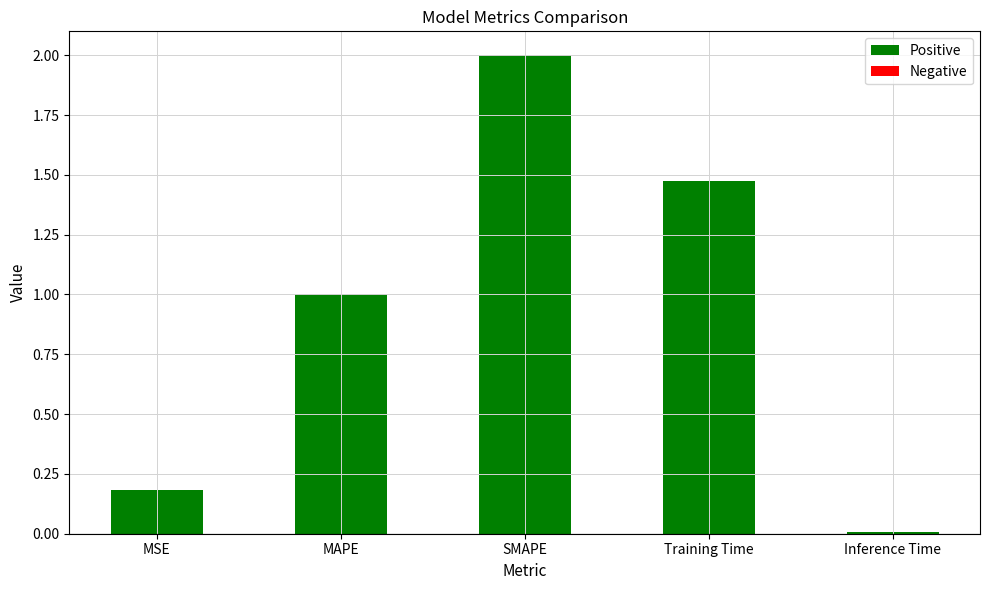

Between MAPE and SMAPE, which is larger?

SMAPE